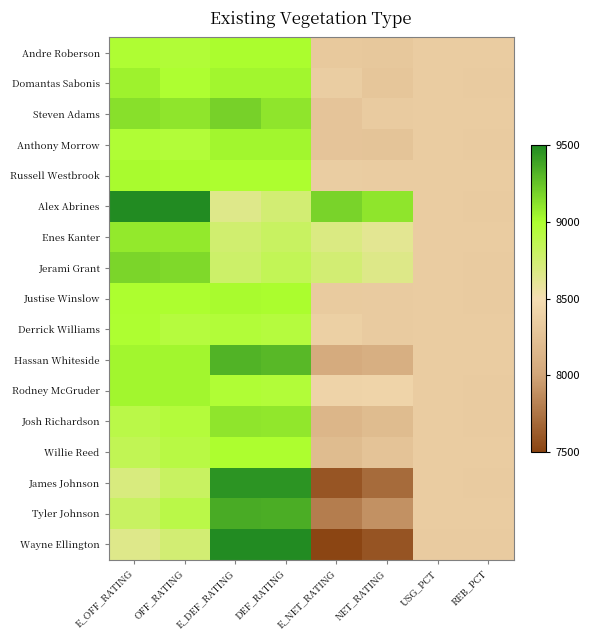

Count the number of data series in this chart.

17